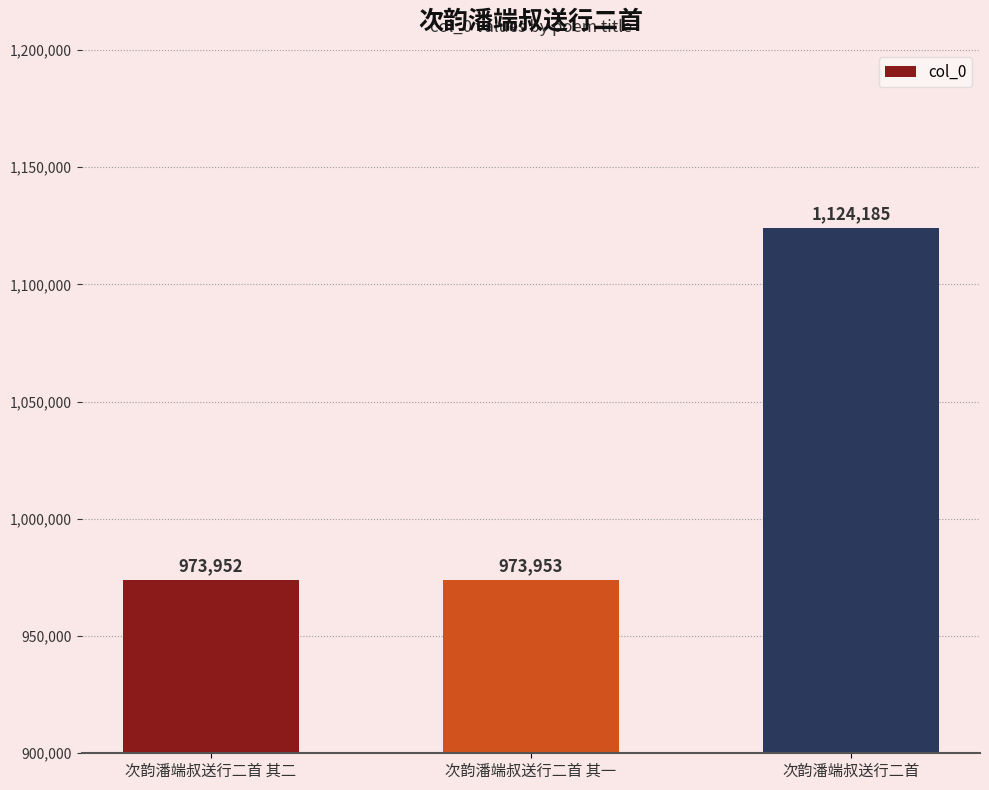

What is the change in value from 次韵潘端叔送行二首 其一 to 次韵潘端叔送行二首?

+150232